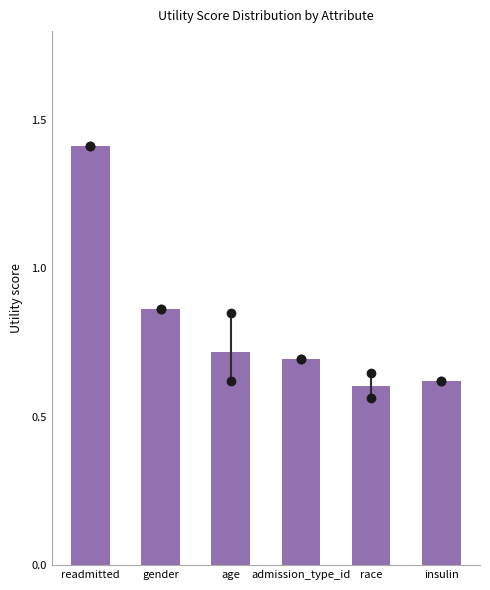

Is it true that the value at readmitted is 1.4?

True